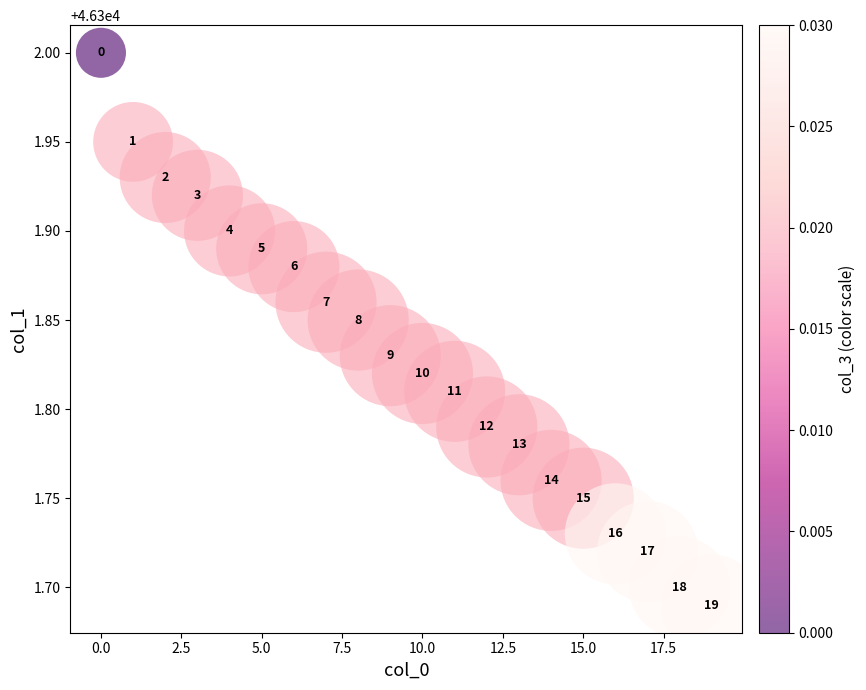

What is the range of Y values (max minus min)?

0.3